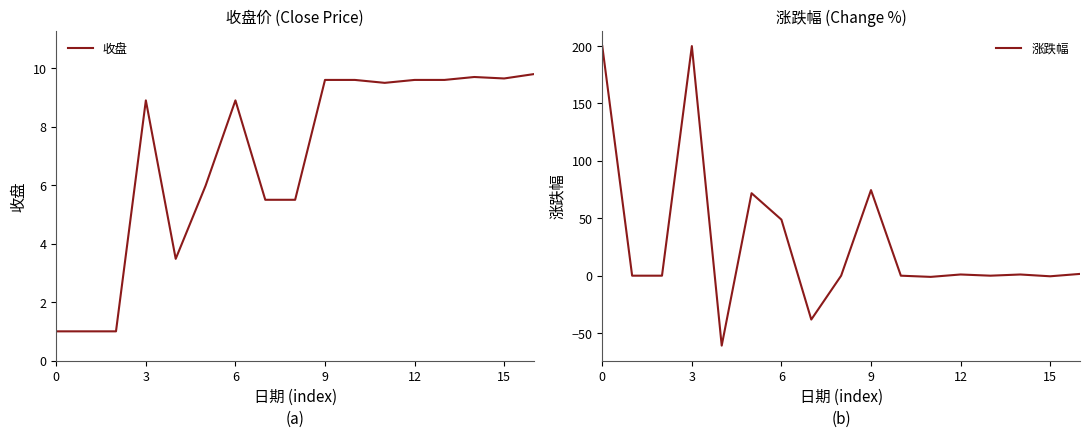

True or false: 收盘 and 涨跌幅 intersect in this chart.

True